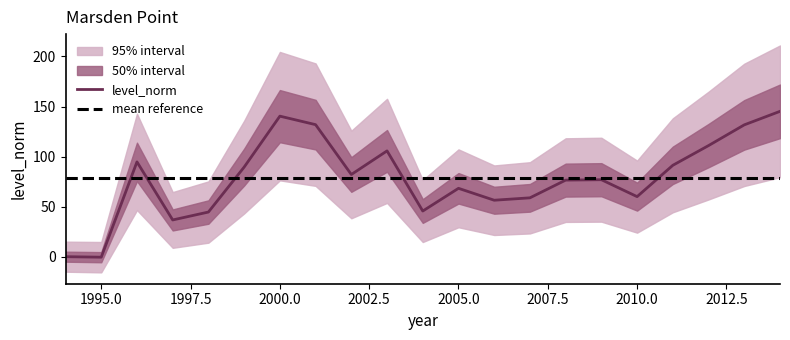

At which category does the data reach its first local valley?

1995